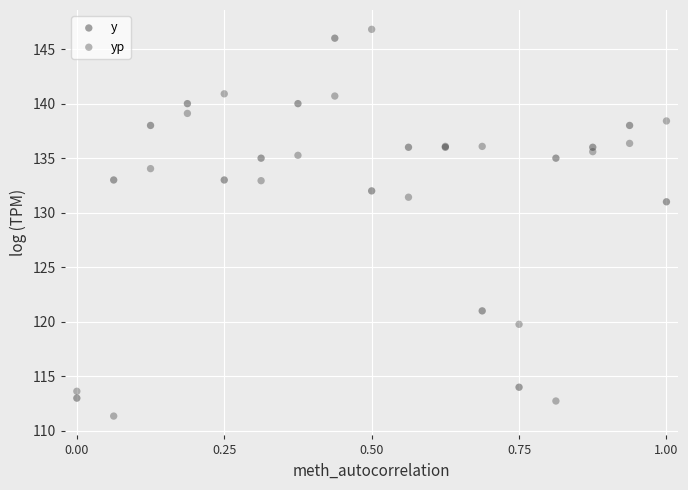

Which series contains the lowest Y value?

yp